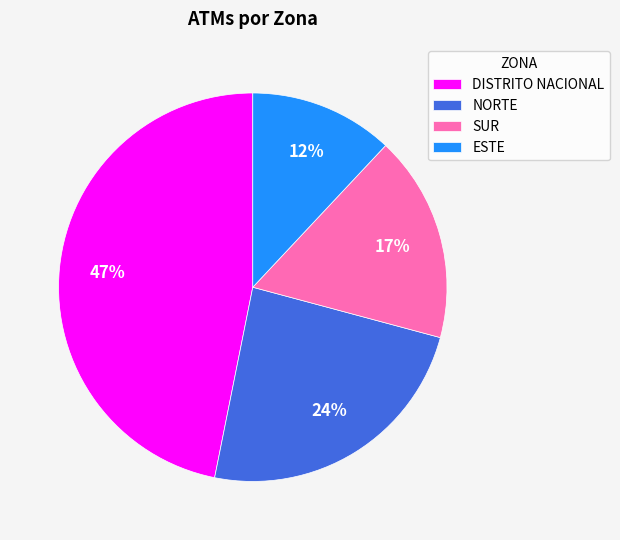

Do ESTE and SUR together represent more than half of the pie?

No